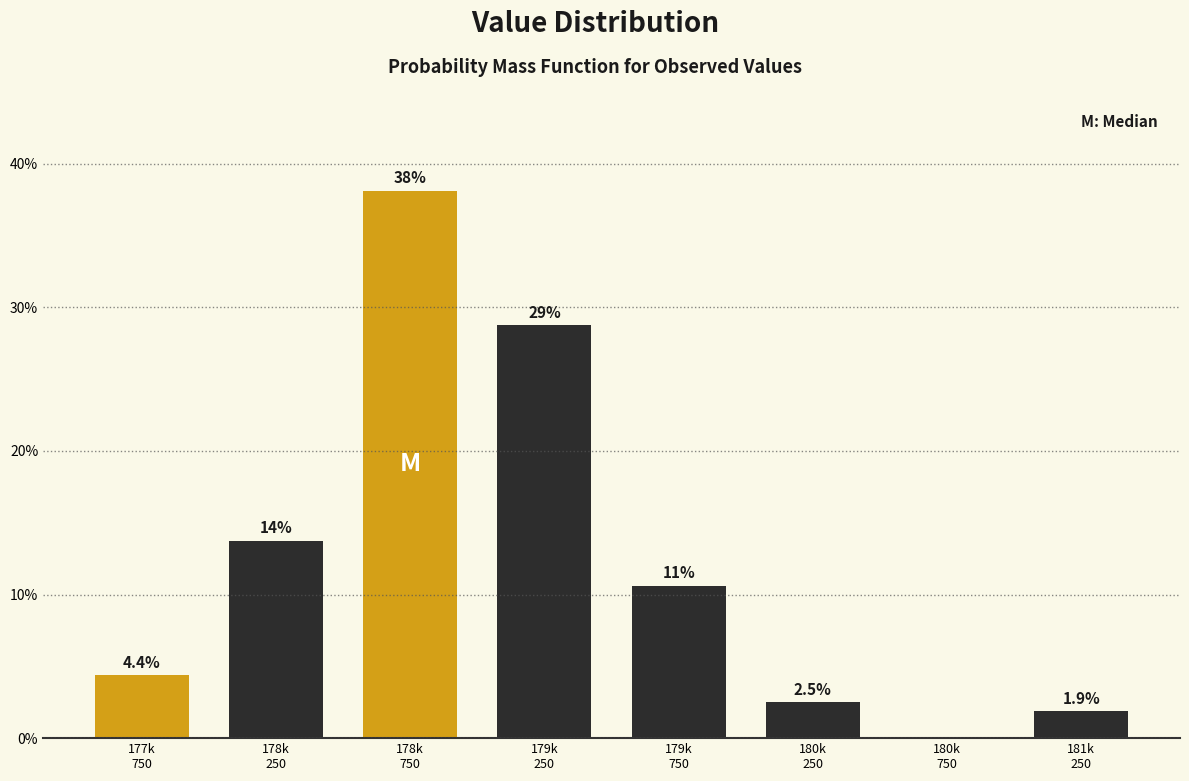

What is the sum of all values?

100.0